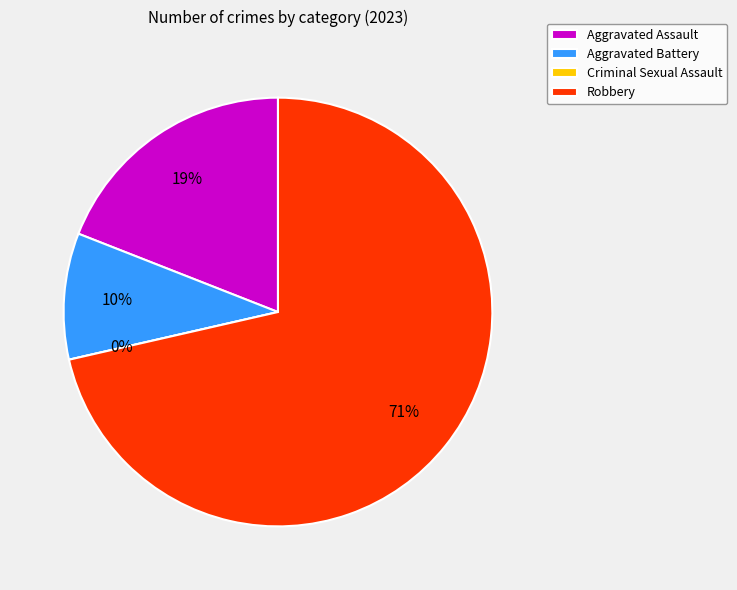

The Aggravated Assault slice represents 19% of the pie. True or false?

True